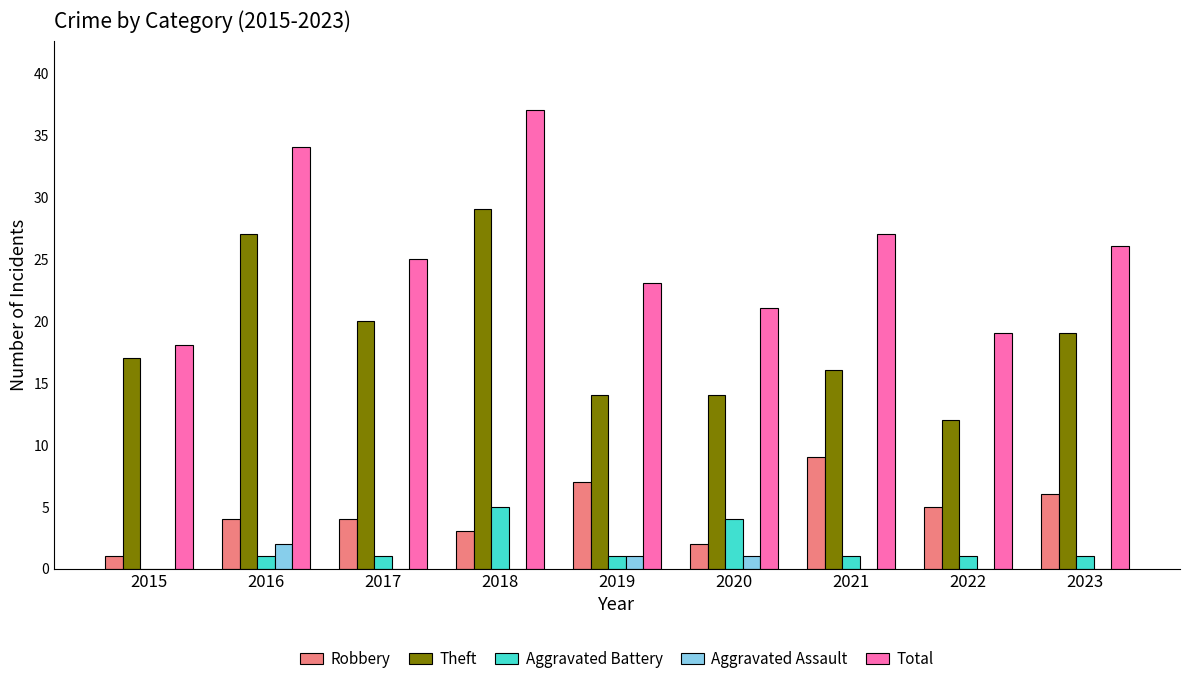

The Aggravated Assault series shows 0 at 2017. True or false?

True